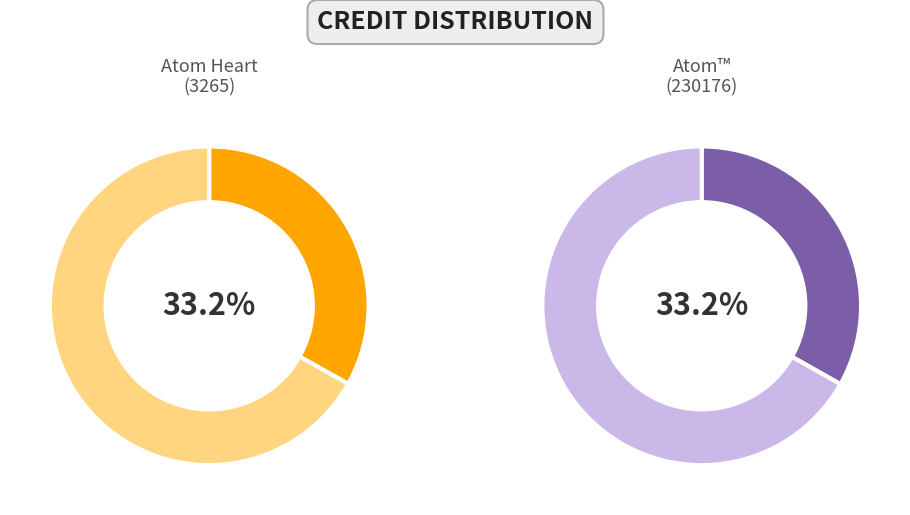

What is the smallest slice in the pie chart?

3265